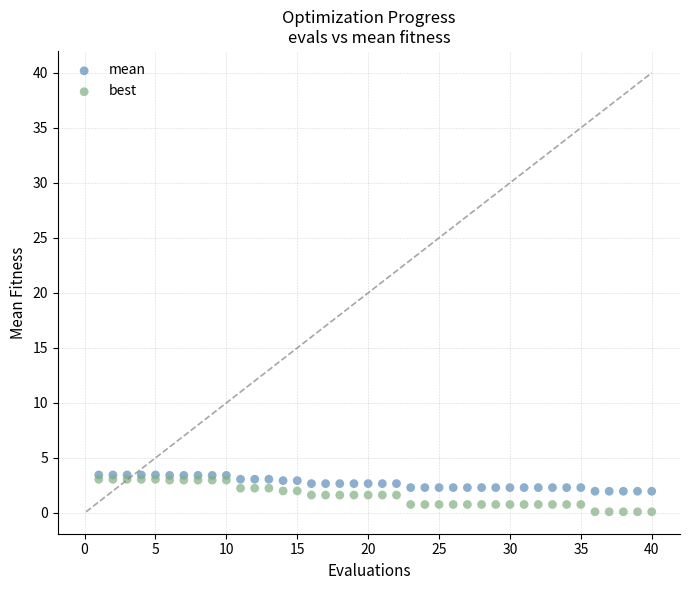

Which series has the largest Y range (max minus min)?

best